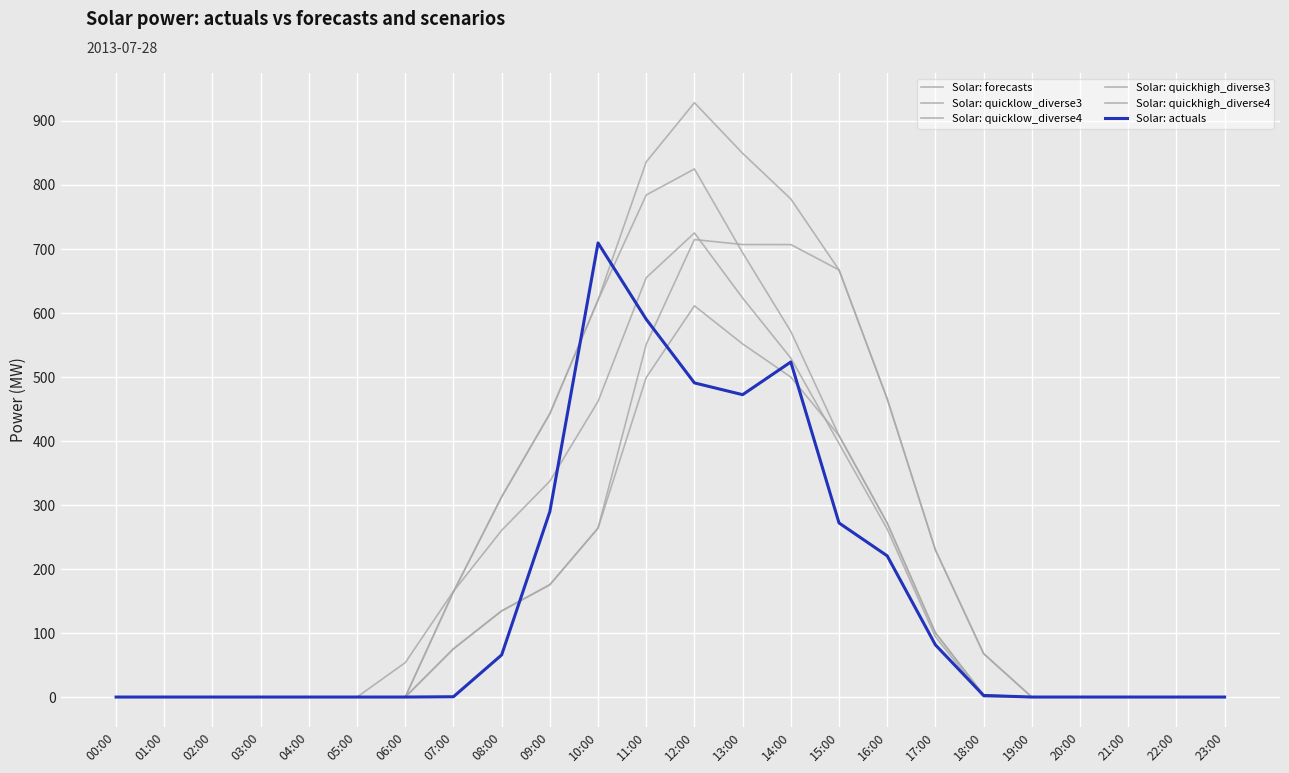

Reading left to right, list all the values displayed in this chart.

Solar: forecasts: 0.0	0.0	0.0	0.0	0.0	0.0	53.8	165.2	260.5	337.4	461.9	655.2	725.1	623.4	529.5	396.1	262.4	94.2	0.0	0.0	0.0	0.0	0.0	0.0
Solar: quicklow_diverse3: 0.0	0.0	0.0	0.0	0.0	0.0	0.0	75.4	134.6	175.4	263.9	499.3	611.2	551.7	499.9	408.5	271.7	100.4	3.1	0.0	0.0	0.0	0.0	0.0
Solar: quicklow_diverse4: 0.0	0.0	0.0	0.0	0.0	0.0	0.0	75.4	134.6	175.4	263.9	551.1	714.8	707.0	706.9	667.3	465.8	229.8	67.8	0.0	0.0	0.0	0.0	0.0
Solar: quickhigh_diverse3: 0.0	0.0	0.0	0.0	0.0	0.0	0.0	164.4	312.7	442.7	620.2	784.3	825.0	694.2	571.1	408.5	271.7	100.4	3.1	0.0	0.0	0.0	0.0	0.0
Solar: quickhigh_diverse4: 0.0	0.0	0.0	0.0	0.0	0.0	0.0	164.4	312.7	442.7	620.2	836.1	928.6	849.5	778.2	667.3	465.8	229.8	67.8	0.0	0.0	0.0	0.0	0.0
Solar: actuals: 0.0	0.0	0.0	0.0	0.0	0.0	0.0	0.5	65.8	289.7	709.5	590.2	490.8	472.4	523.5	272.0	220.6	81.5	2.5	0.0	0.0	0.0	0.0	0.0